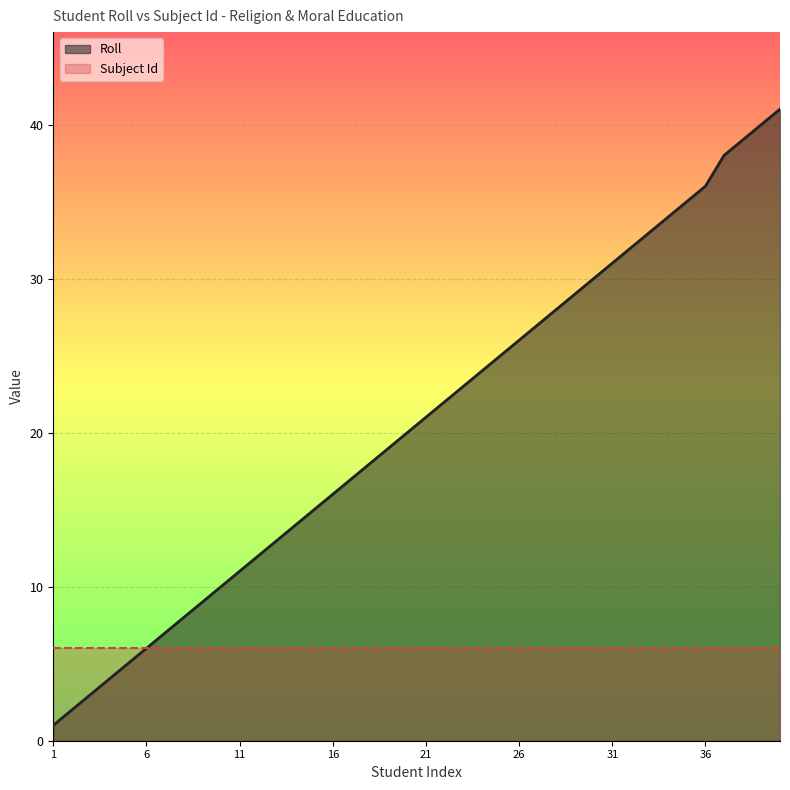

Reading left to right, what are all the values shown in this chart?

1=1	2=2	3=3	4=4	5=5	6=6	7=7	8=8	9=9	10=10	11=11	12=12	13=13	14=14	15=15	16=16	17=17	18=18	19=19	20=20	21=21	22=22	23=23	24=24	25=25	26=26	27=27	28=28	29=29	30=30	31=31	32=32	33=33	34=34	35=35	36=36	38=38	39=39	40=40	41=41